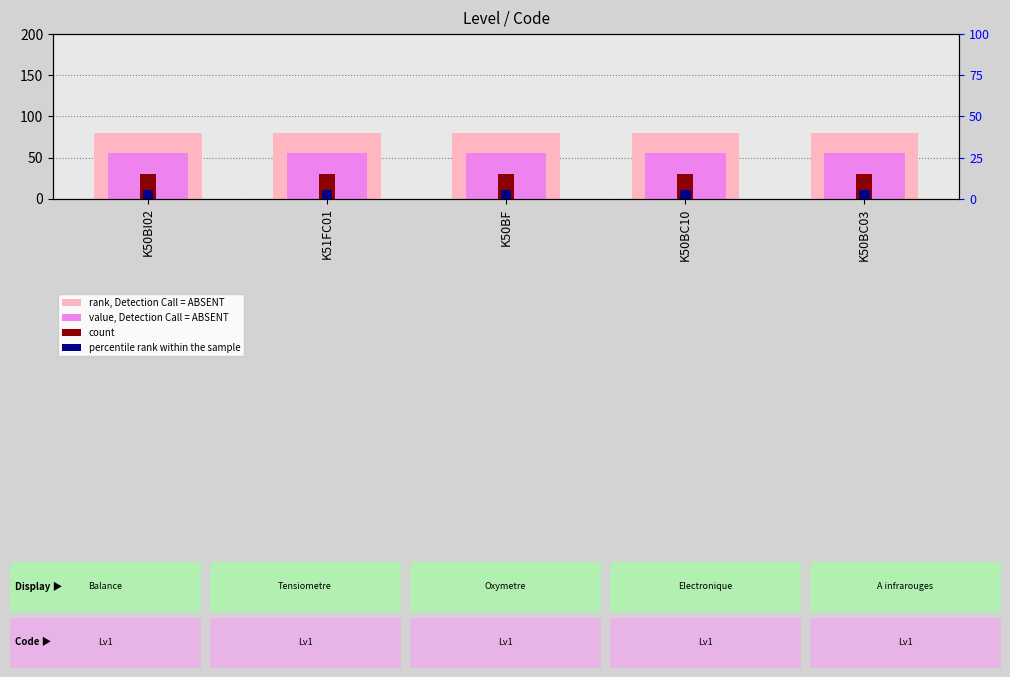

Rank the series by their average value, from highest to lowest.

rank, Detection Call = ABSENT, value, Detection Call = ABSENT, count, percentile rank within the sample